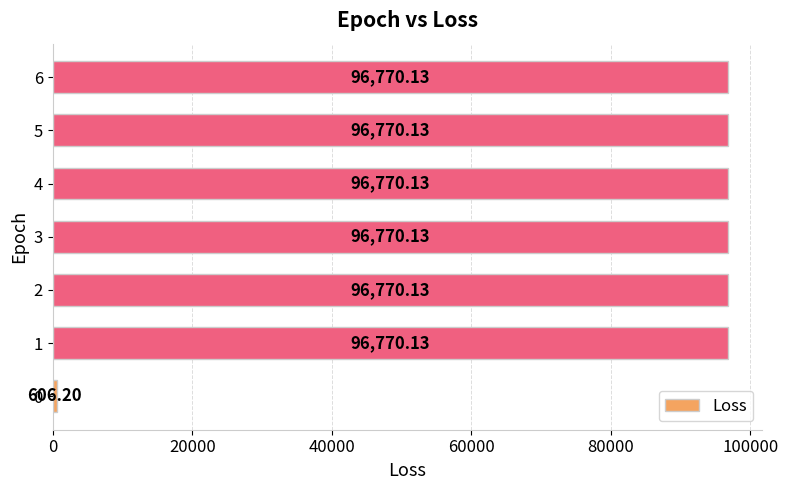

What is the average value?

83032.4